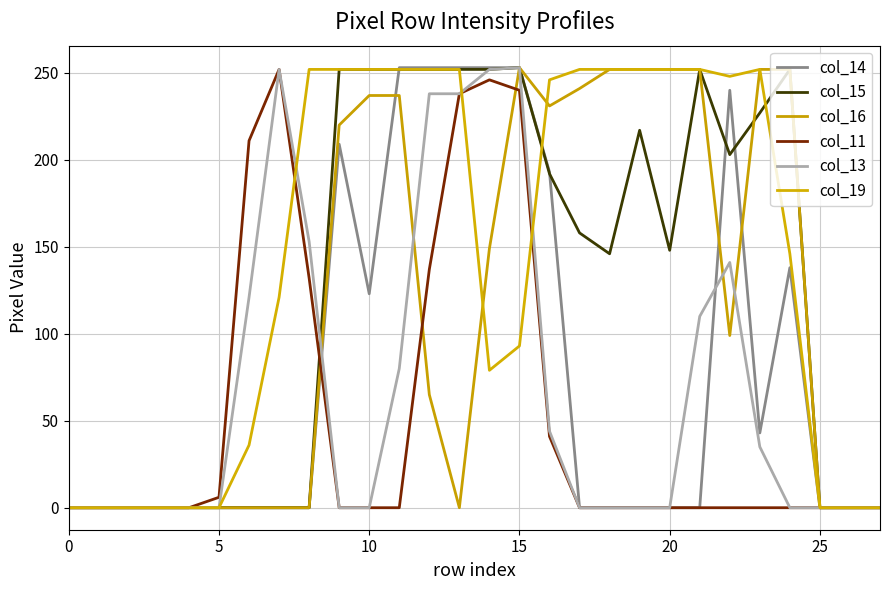

At how many categories does at least one series exceed 23?

19